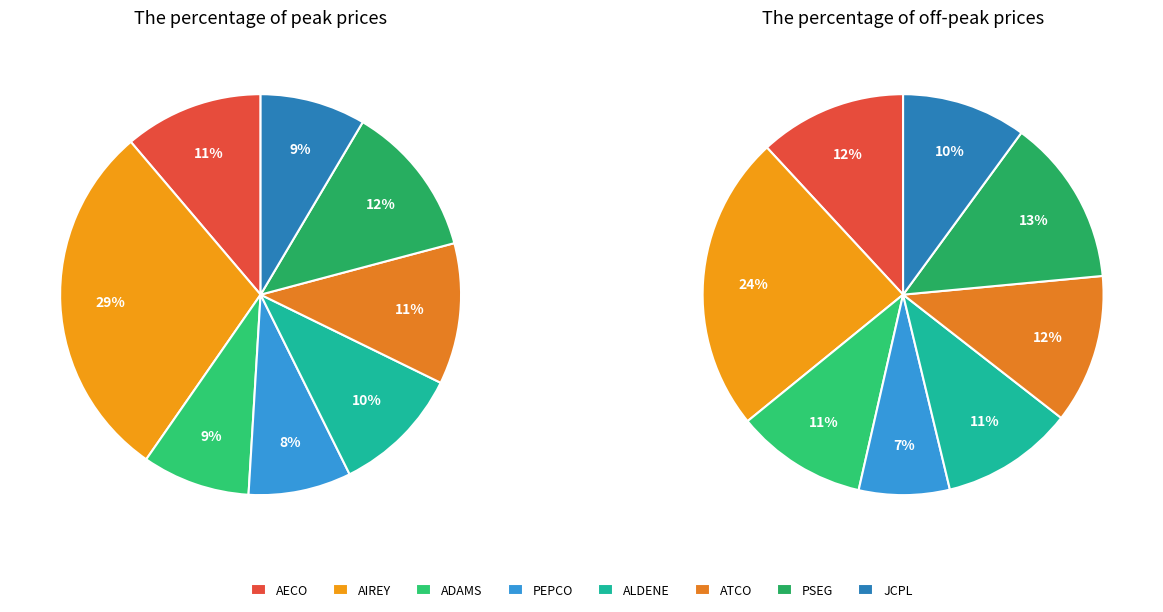

Which has a higher value, ALDENE or ADAMS T-2?

ALDENE